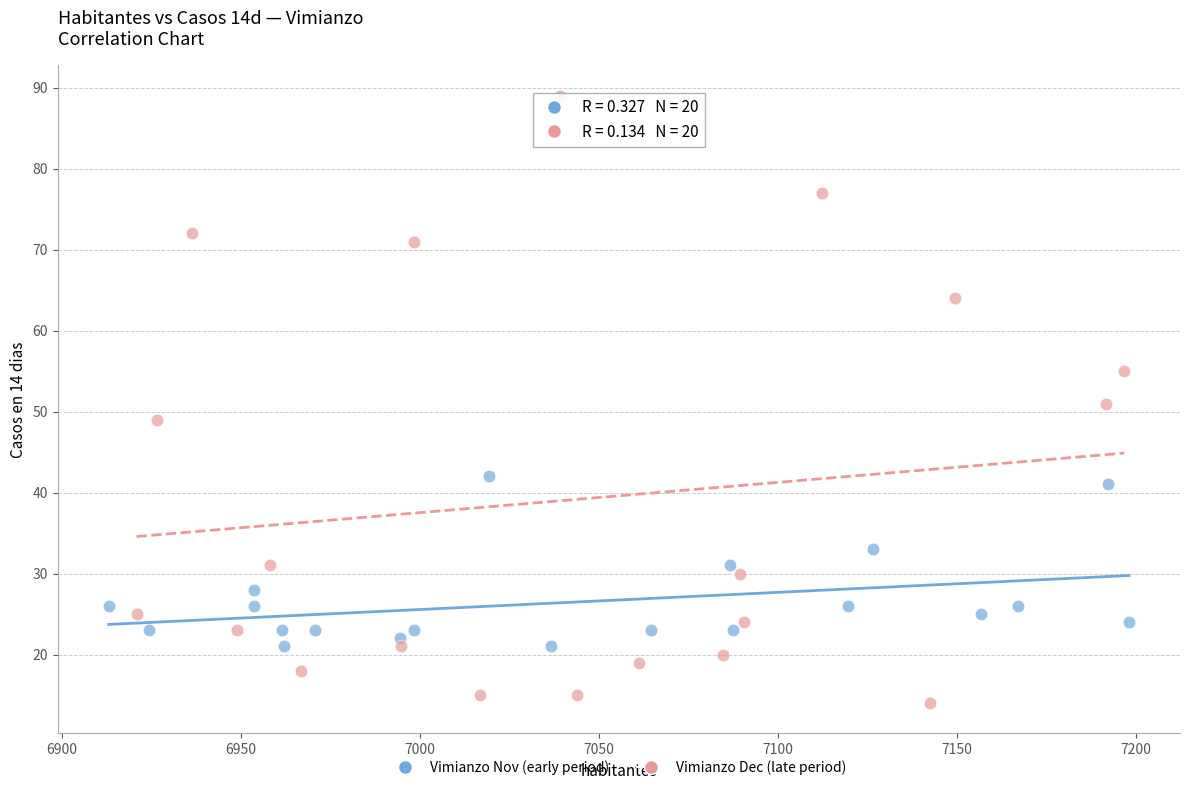

Which series contains the lowest Y value?

Vimianzo Dec (late period)